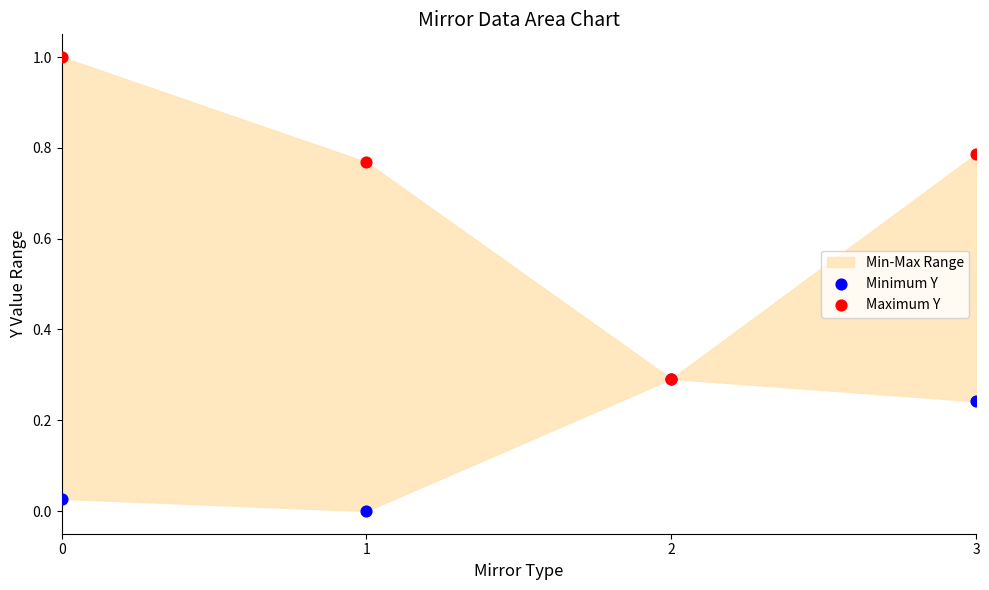

Which series has the largest Y range (max minus min)?

Maximum Y